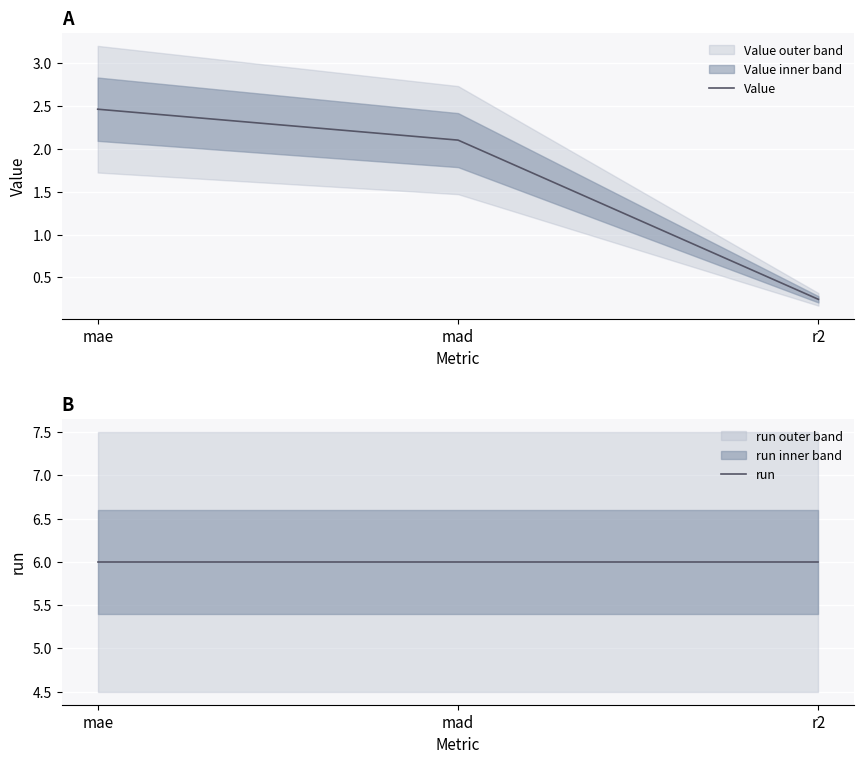

What is the sum of all Value values?

4.8